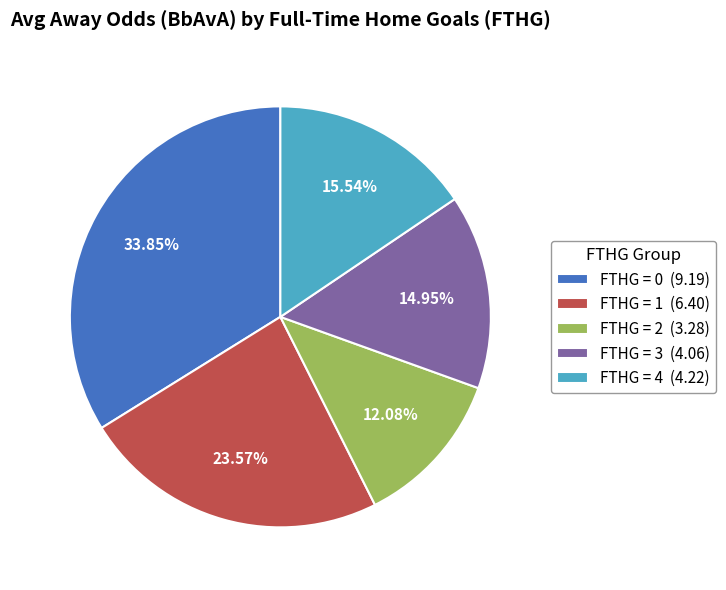

Do FTHG = 4 (4.22) and FTHG = 3 (4.06) together represent more than half of the pie?

No